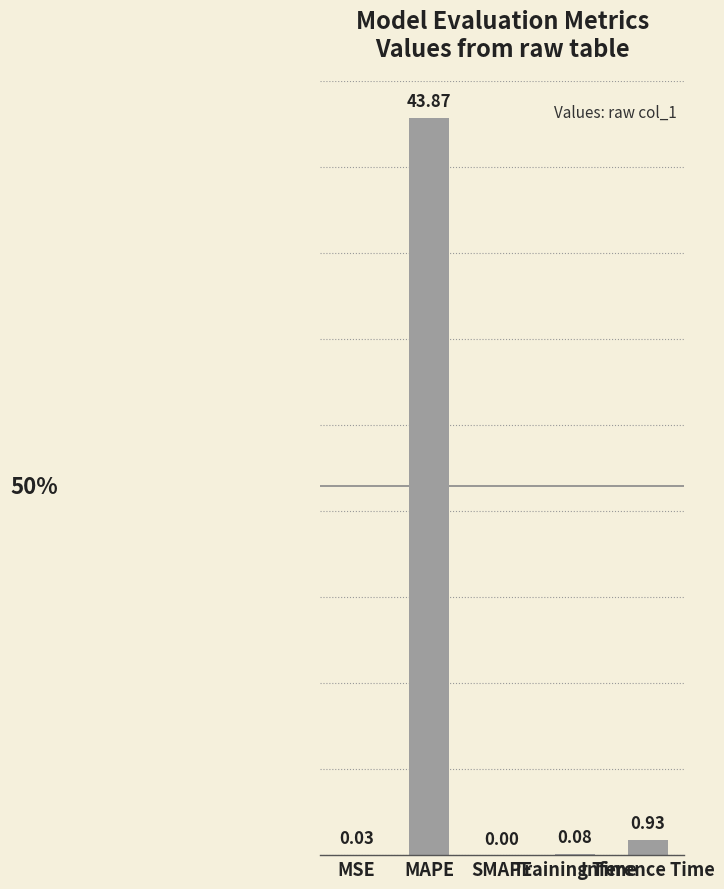

Reading left to right, extract all data points from this chart.

MSE=0.0	MAPE=43.9	SMAPE=0.0	Training Time=0.1	Inference Time=0.9